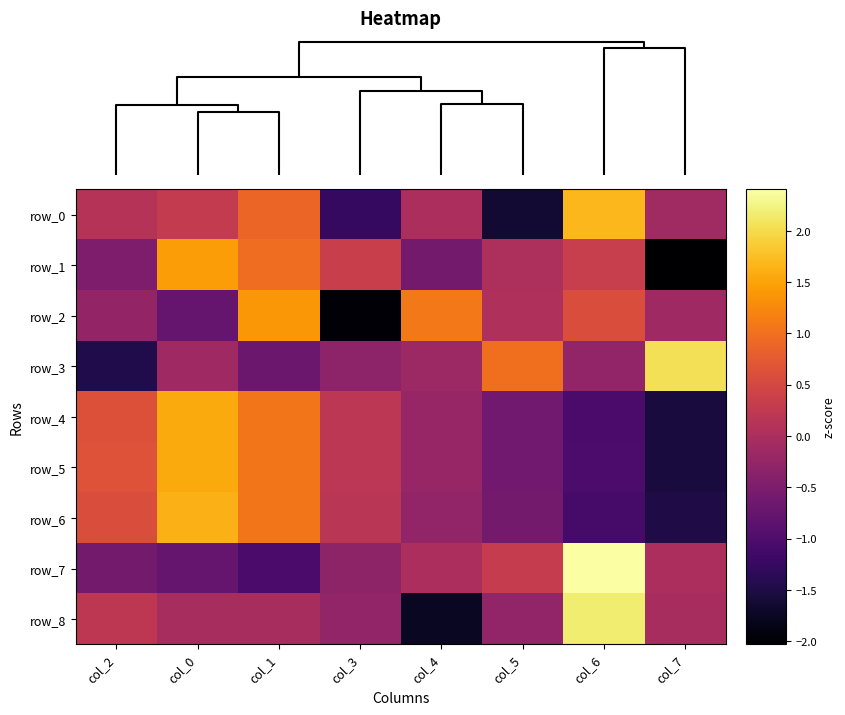

Reading left to right, extract all data points from this chart.

row_0: 0.1	0.3	0.9	-1.3	0.0	-1.6	1.7	-0.1
row_1: -0.5	1.4	1.0	0.4	-0.6	0.0	0.3	-2.0
row_2: -0.2	-0.8	1.4	-2.0	1.1	0.1	0.6	-0.1
row_3: -1.5	-0.1	-0.7	-0.3	-0.2	1.0	-0.3	2.0
row_4: 0.6	1.6	1.1	0.2	-0.2	-0.6	-1.1	-1.6
row_5: 0.6	1.6	1.1	0.2	-0.2	-0.6	-1.0	-1.6
row_6: 0.6	1.6	1.1	0.2	-0.3	-0.6	-1.1	-1.5
row_7: -0.6	-0.8	-1.1	-0.3	0.0	0.3	2.4	0.0
row_8: 0.2	-0.0	-0.0	-0.3	-1.7	-0.3	2.2	-0.0